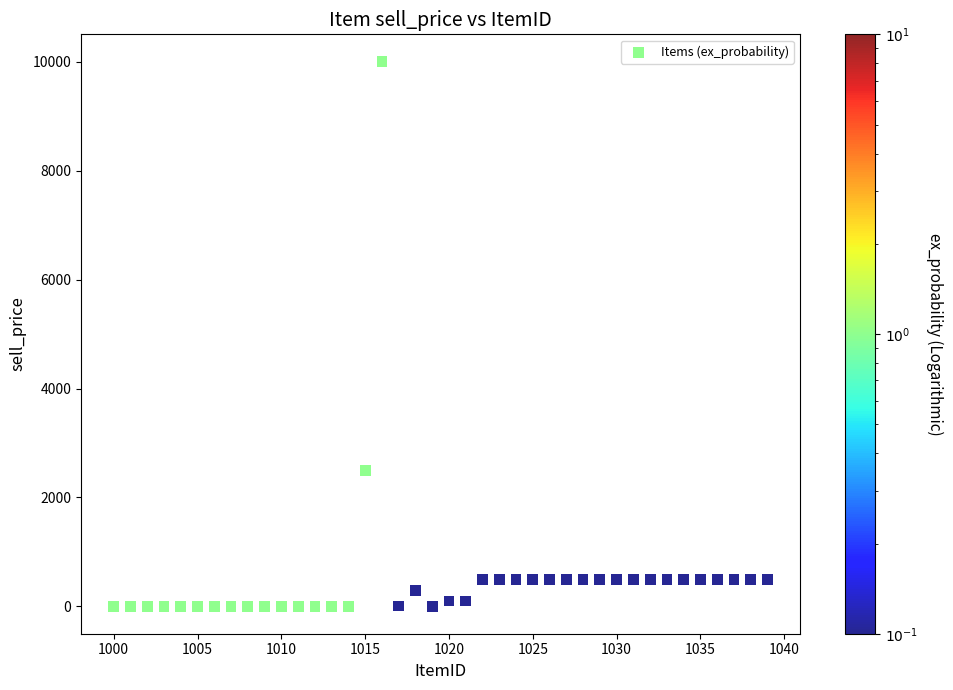

What is the range of Y values (max minus min)?

10000